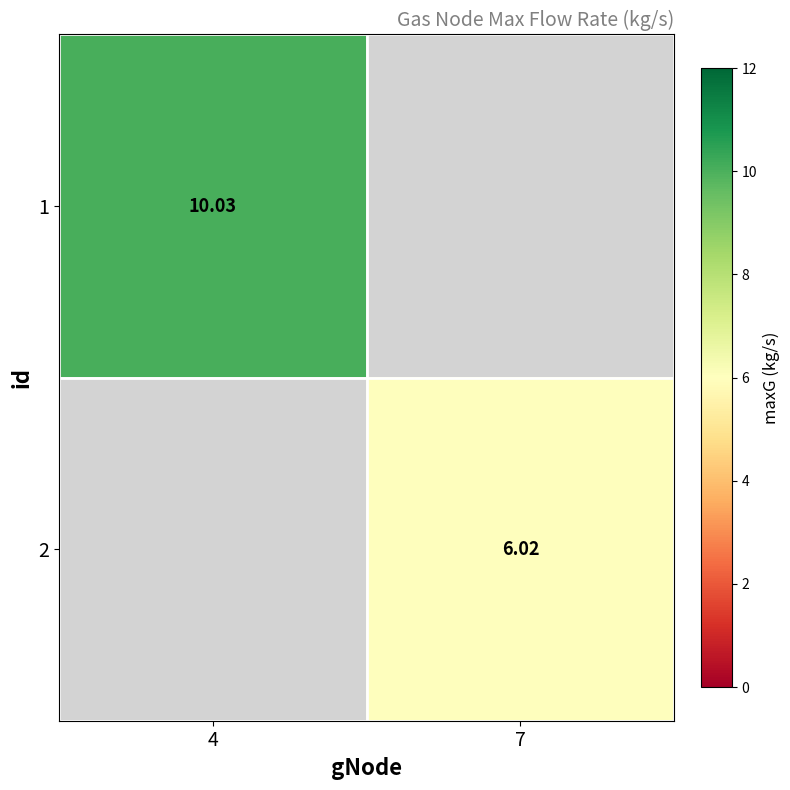

At which label does 2 reach its minimum?

4